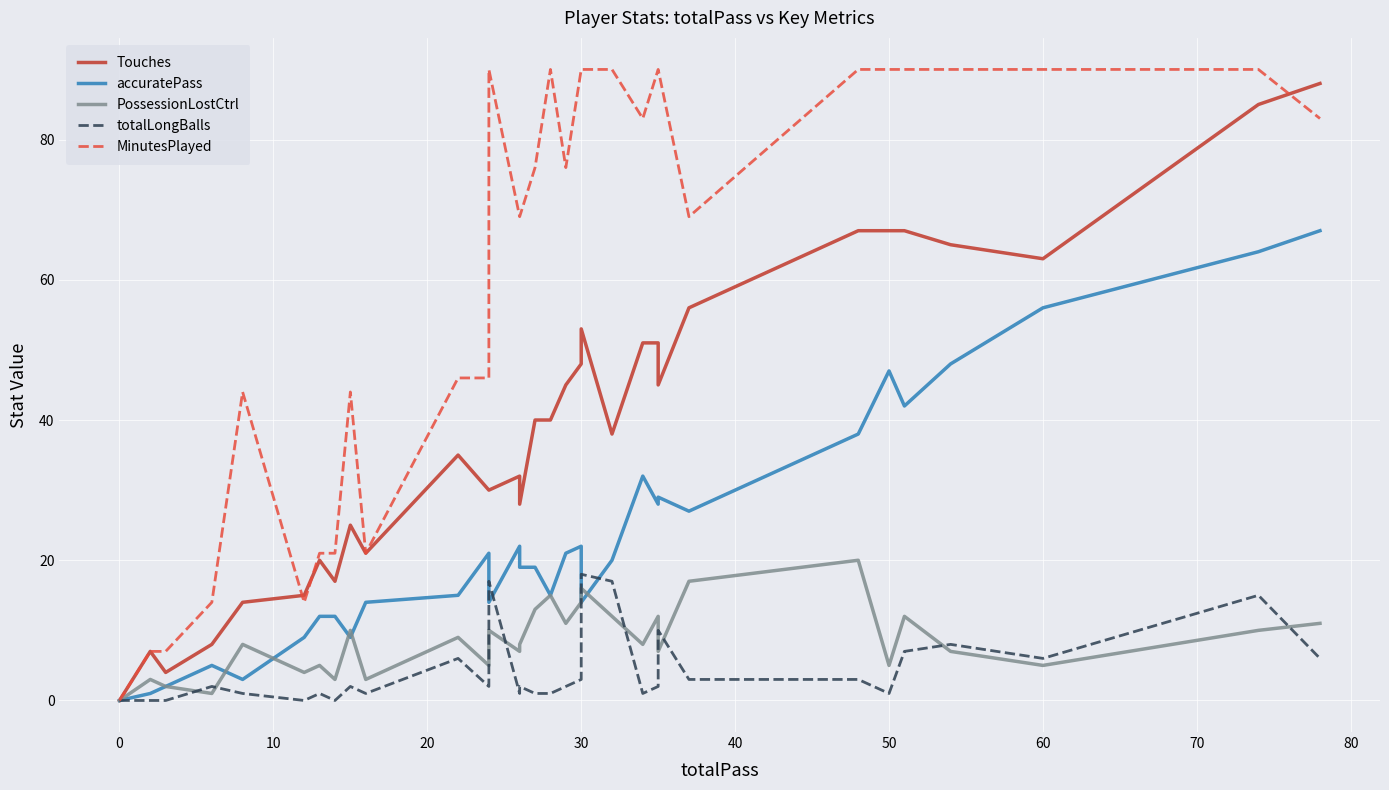

True or false: MinutesPlayed has more than 1 interior local peaks.

True